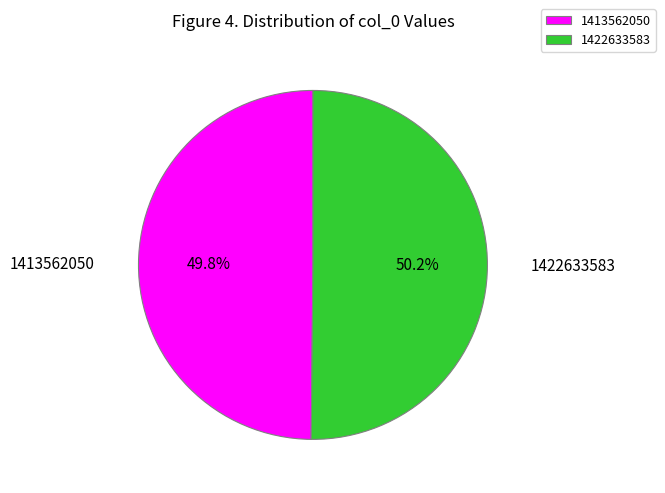

Combined, do 1422633583 and 1413562050 account for over 50%?

Yes